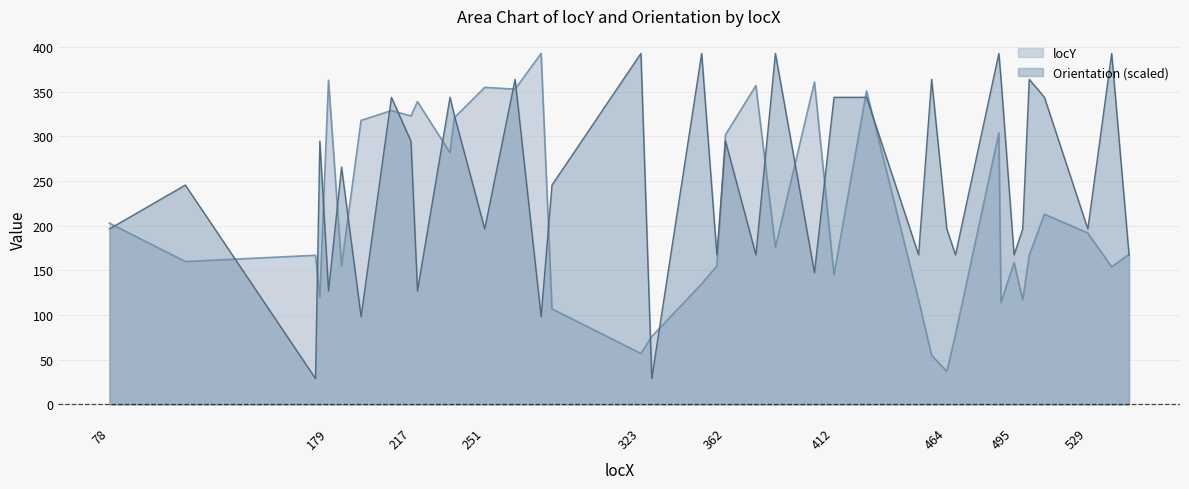

Count the number of categories in the chart.

39